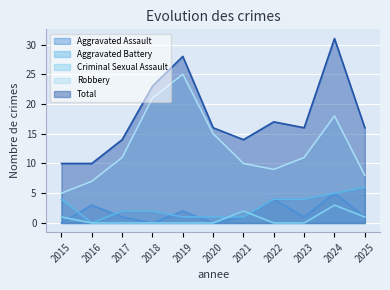

True or false: Aggravated Battery and Aggravated Assault intersect in this chart.

True